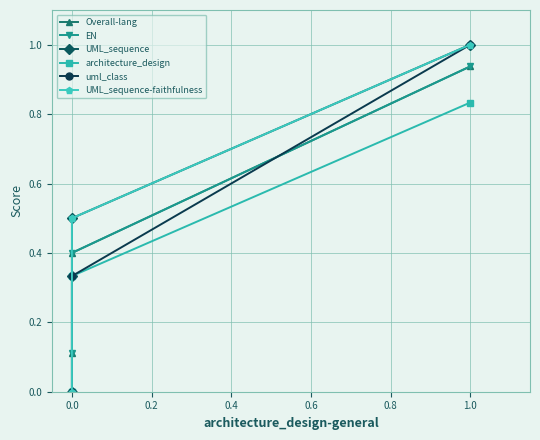

Which series changed the most between 0.2 and 0.4?

uml_class